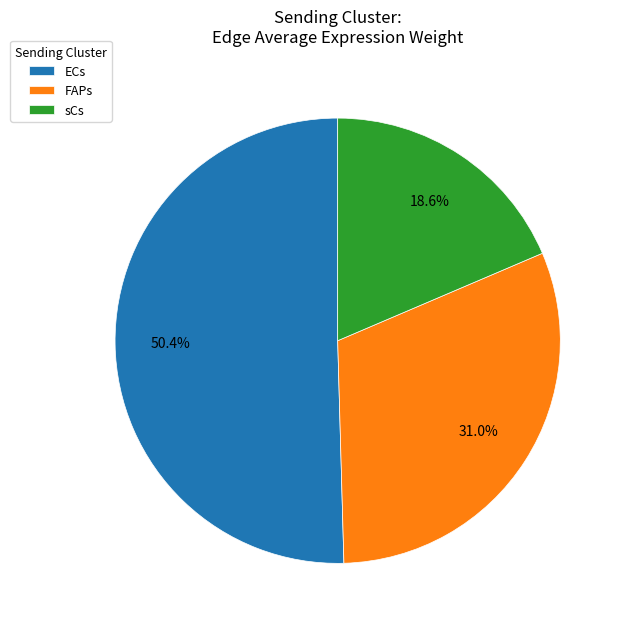

What percentage do ECs and sCs together represent?

69.0%